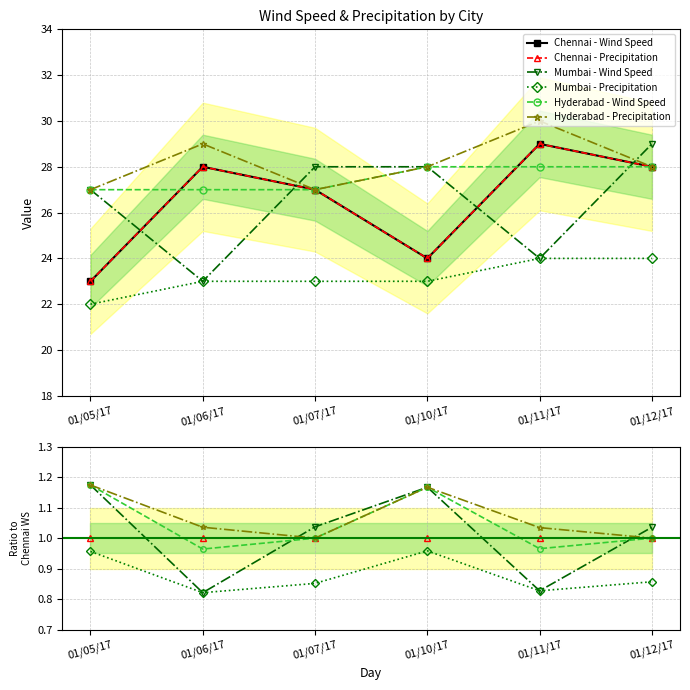

What is the value of the Hyderabad - Wind Speed point at the 5th from the left?

1.0